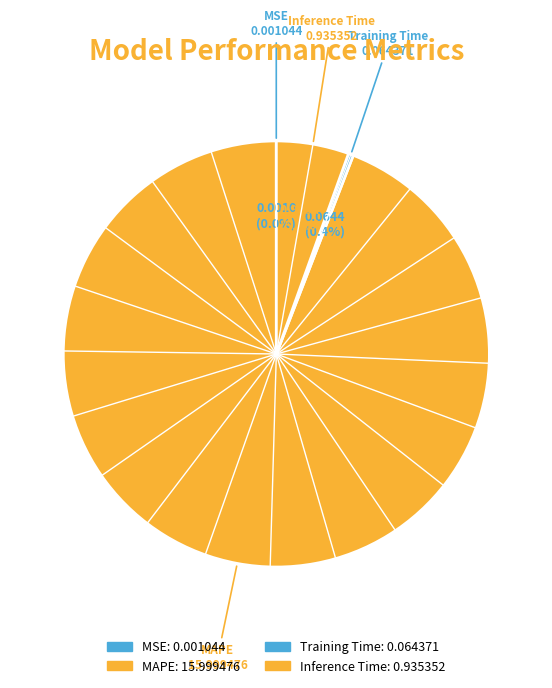

How many segments does this pie chart have?

4